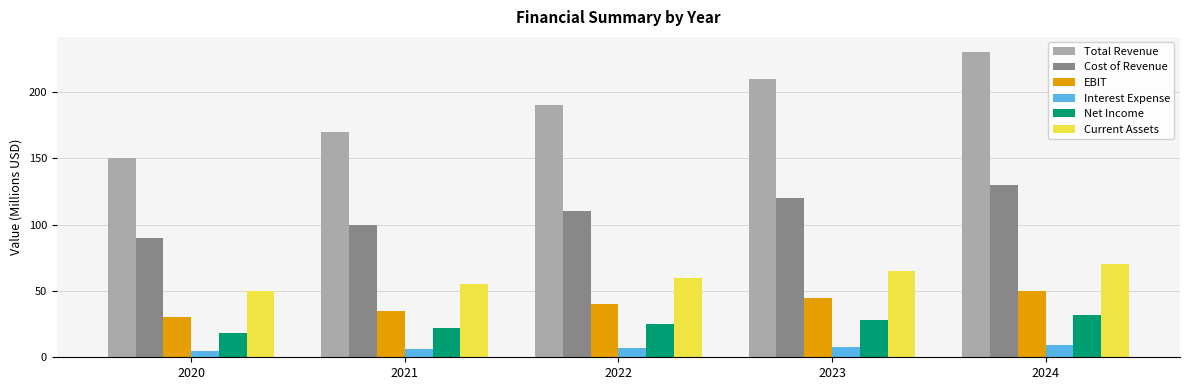

The value of Cost of Revenue at 2021 is 100. True or false?

True